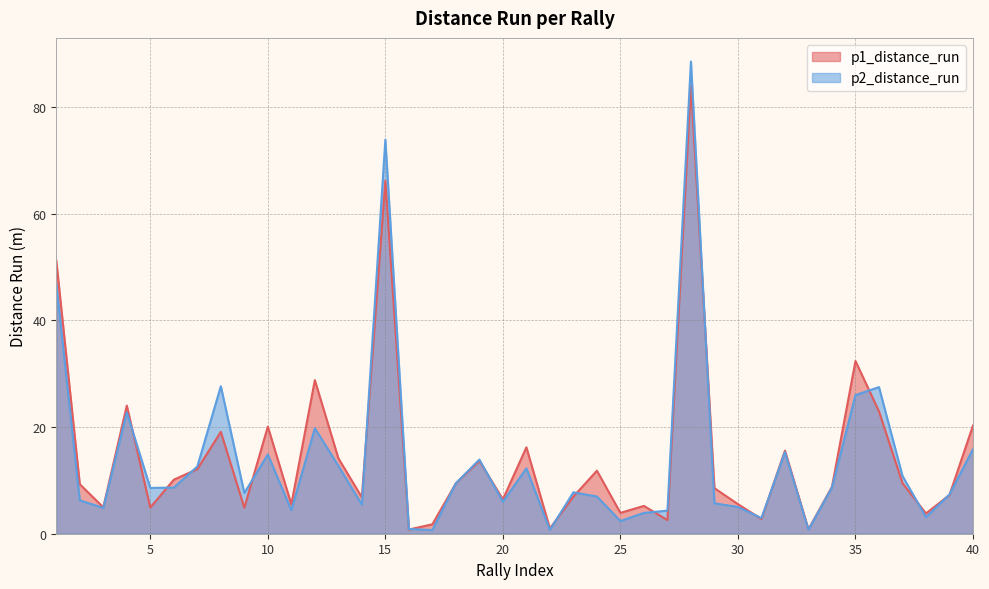

Reading left to right, transcribe all the data shown in this chart.

p1_distance_run: 51.2	9.3	4.9	24.0	4.9	10.1	12.1	19.1	4.9	20.1	5.5	28.8	14.2	6.8	66.2	0.8	1.8	9.4	13.6	6.4	16.2	1.0	7.0	11.8	3.9	5.2	2.6	84.0	8.5	5.5	2.8	15.6	0.8	8.8	32.4	22.9	9.5	3.8	7.3	20.3
p2_distance_run: 46.8	6.3	4.8	22.7	8.6	8.6	12.6	27.6	7.6	14.8	4.4	19.8	12.7	5.5	73.8	0.9	0.7	9.5	13.9	6.0	12.3	0.7	7.8	7.0	2.4	3.9	4.3	88.5	5.7	5.0	2.9	15.3	0.7	8.7	26.0	27.5	10.8	3.1	7.4	15.8